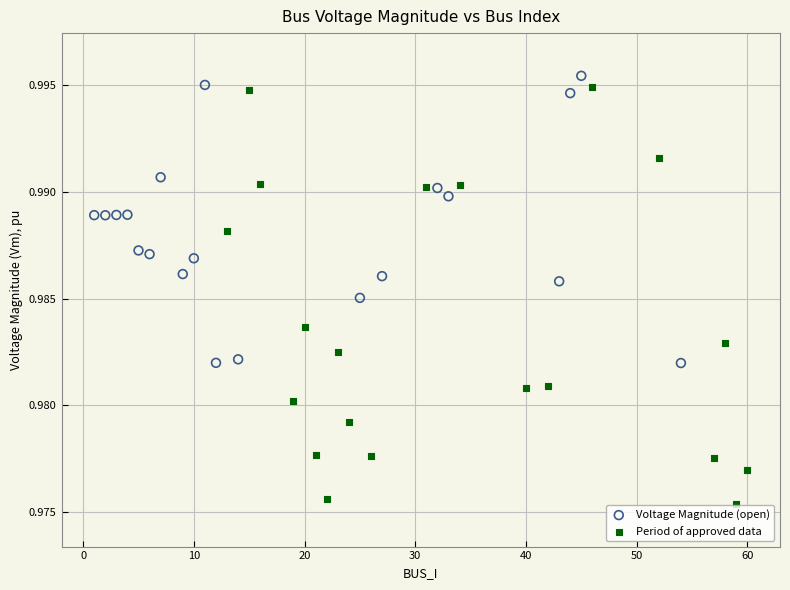

Which series has the widest spread of Y values?

Period of approved data